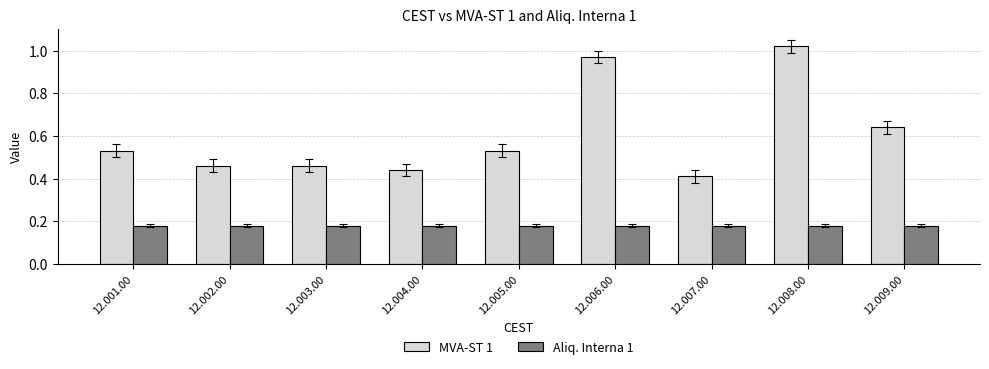

The value of Aliq. Interna 1 at 12.007.00 is 0.0. True or false?

False